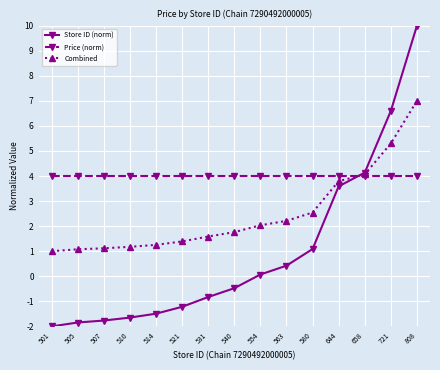

True or false: Combined has a value of 1.4 at 521.

True